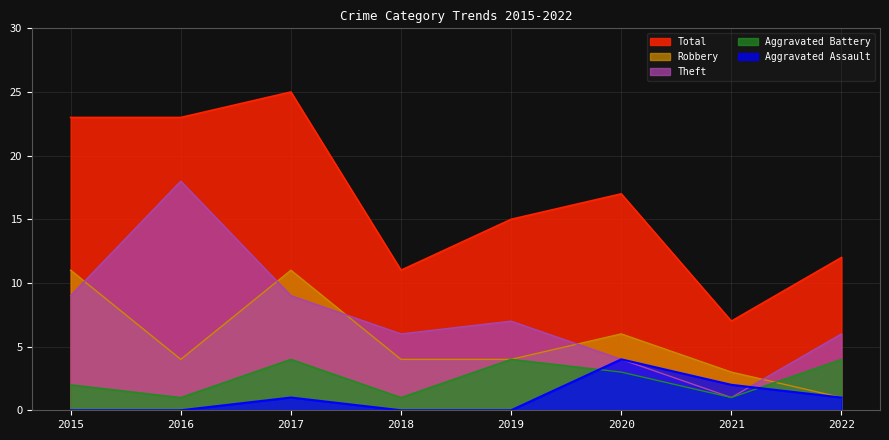

How many times do Robbery and Aggravated Battery cross each other?

1